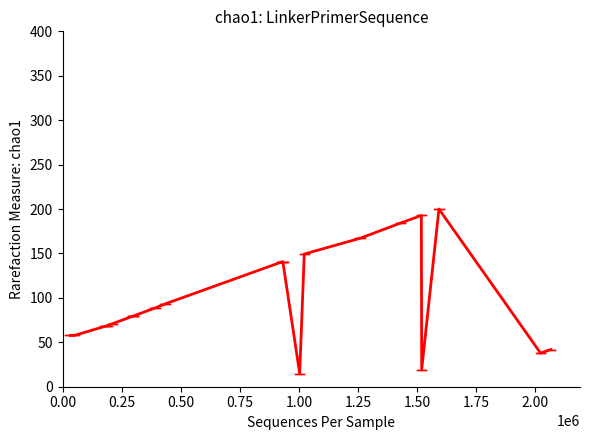

What is the minimum value shown in the chart?

14.7